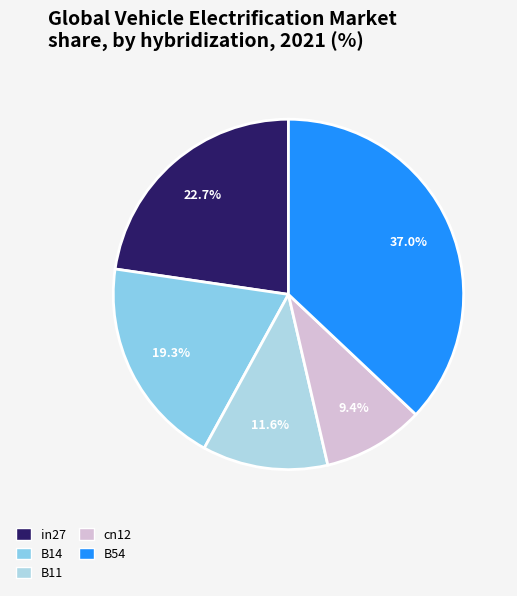

The B54 slice represents 22% of the pie. True or false?

False